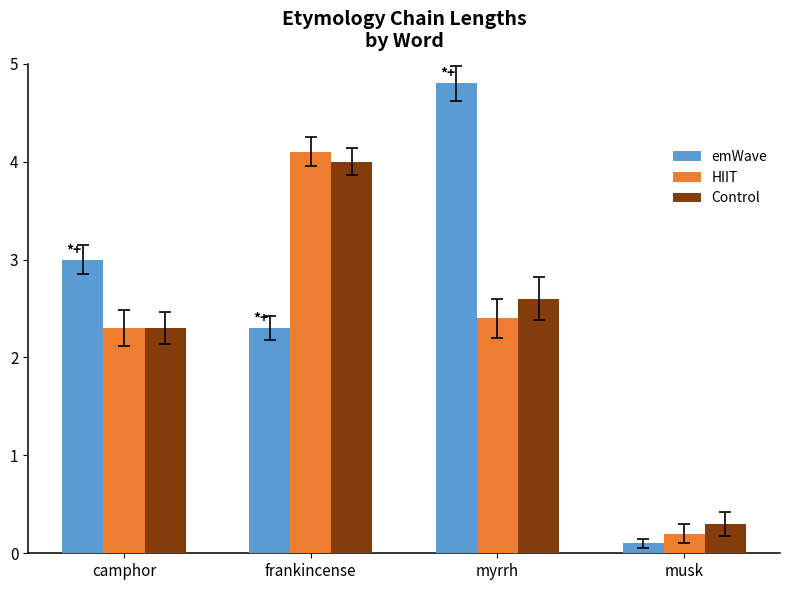

At which label does HIIT first exceed 2?

camphor